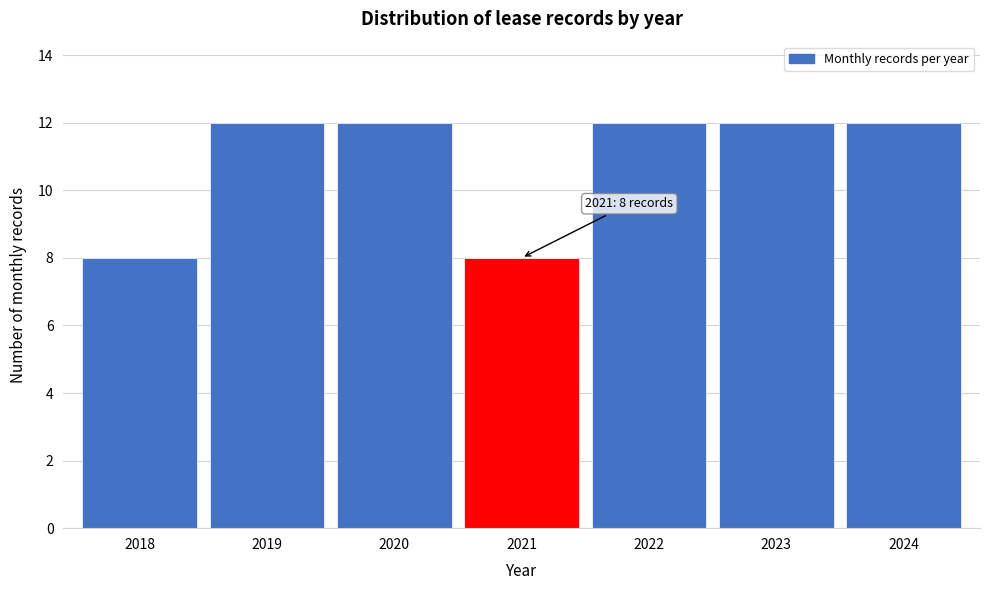

Reading right to left, what are all the values shown in this chart?

2024=12	2023=12	2022=12	2021=8	2020=12	2019=12	2018=8